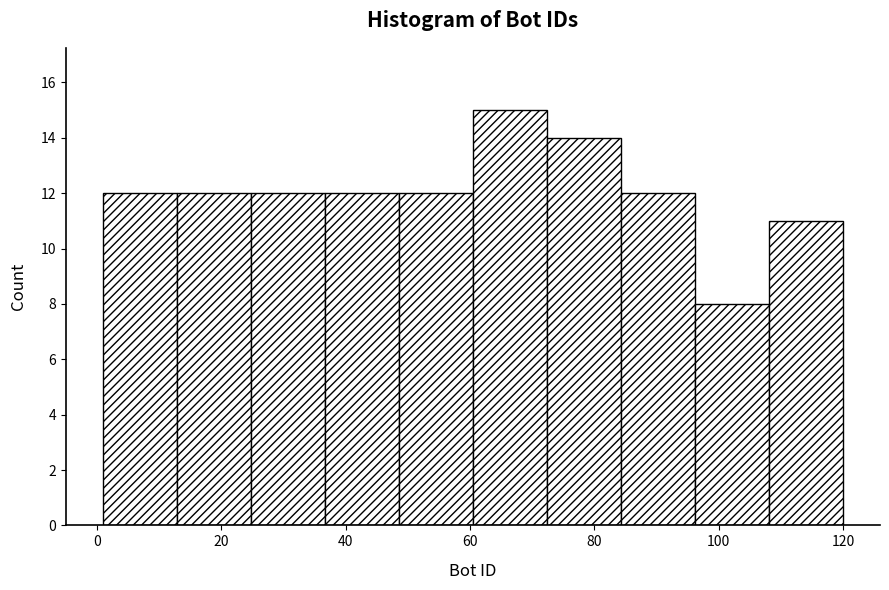

Reading left to right, transcribe this chart: for each bar, give the range it covers on the x-axis and its height. Neither the bar edges nor the heights are printed on the chart, so give them approximately, as read against the axes.

2 to 12: 12
12 to 24: 12
24 to 36: 12
36 to 48: 12
48 to 60: 12
60 to 72: 15
72 to 84: 14
84 to 96: 12
96 to 108: 8
108 to 120: 11